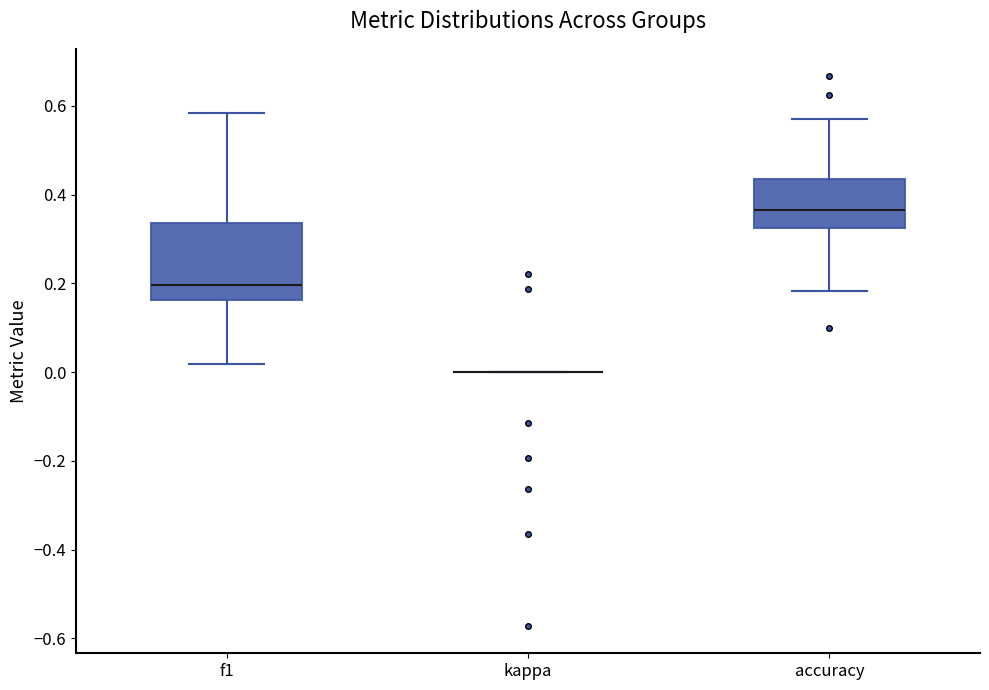

Reading left to right, transcribe this box plot: for each box, give where its median line is, the range the box spans, and where its two whiskers end, as read against the y-axis. The values are not printed on the chart, so give them approximately, as read against the axis.

f1: median 0.20, box 0.16 to 0.34, whiskers 0.02 to 0.58
kappa: box collapsed to a line at 0.00, whiskers 0.00 to 0.00
accuracy: median 0.36, box 0.32 to 0.44, whiskers 0.18 to 0.58